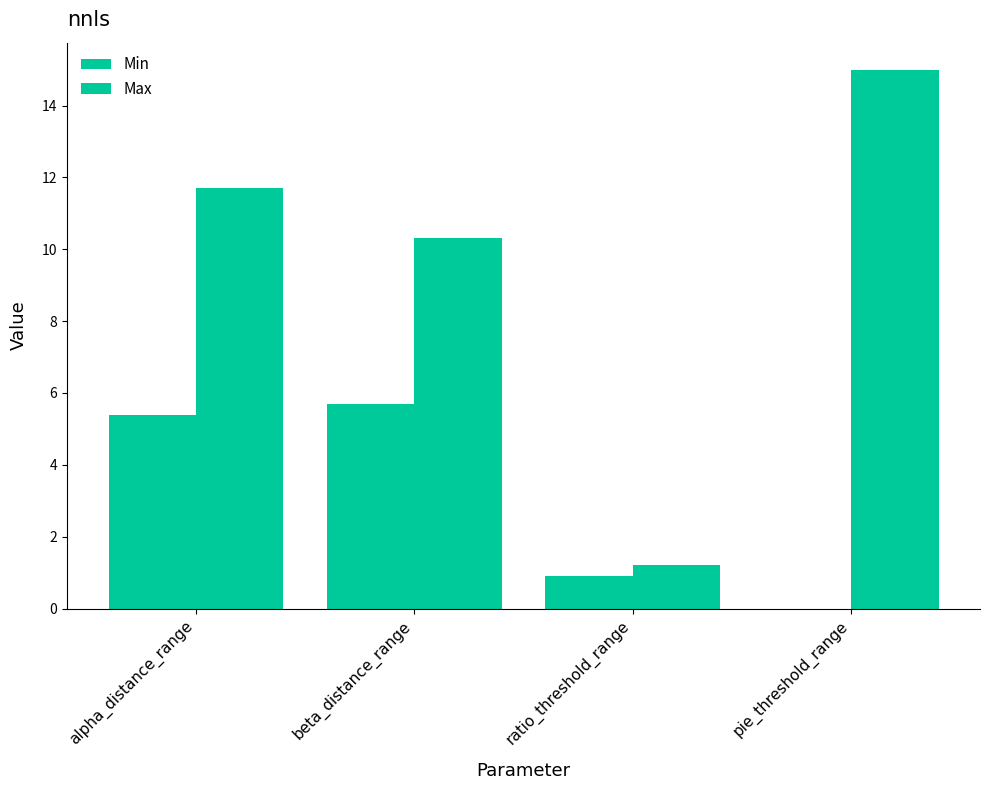

Is it true that Max equals 15.0 at pie_threshold_range?

True